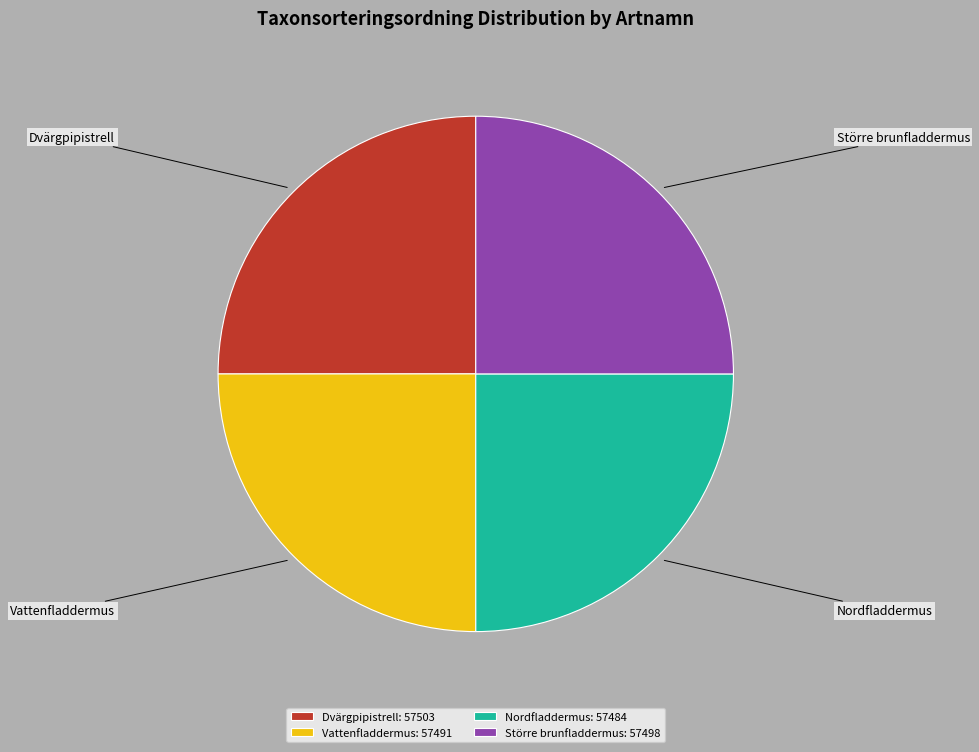

True or false: Större brunfladdermus accounts for 25% of the total.

True